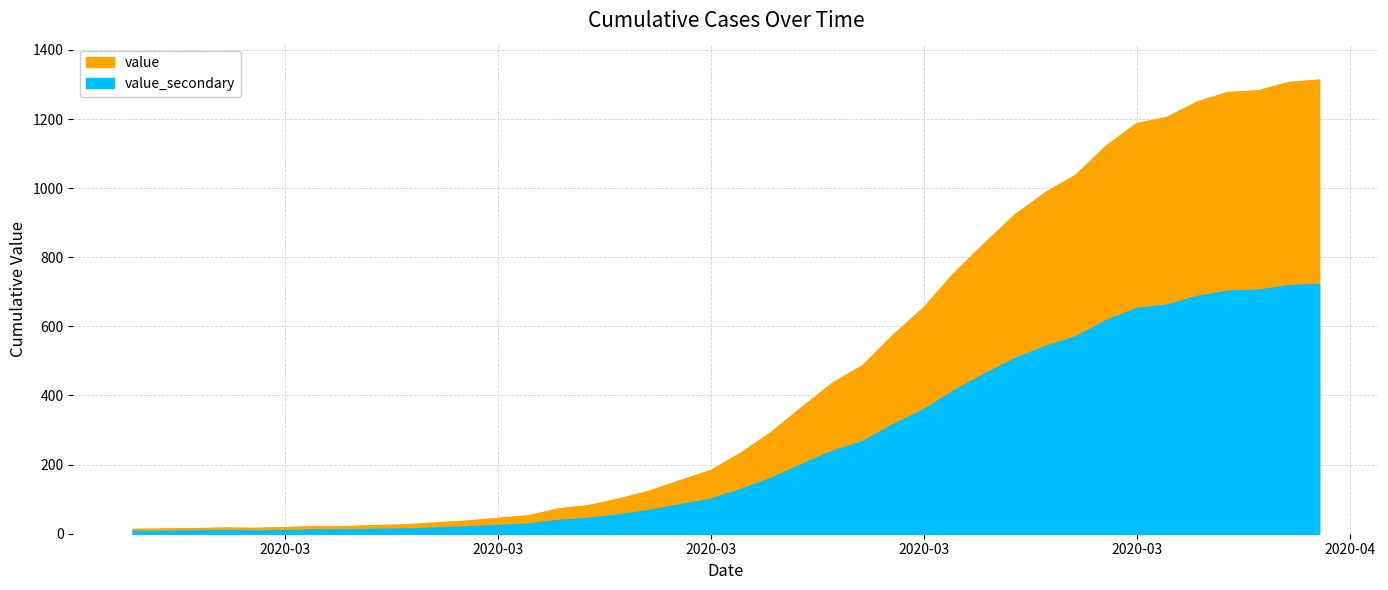

What is the smallest value displayed?

13